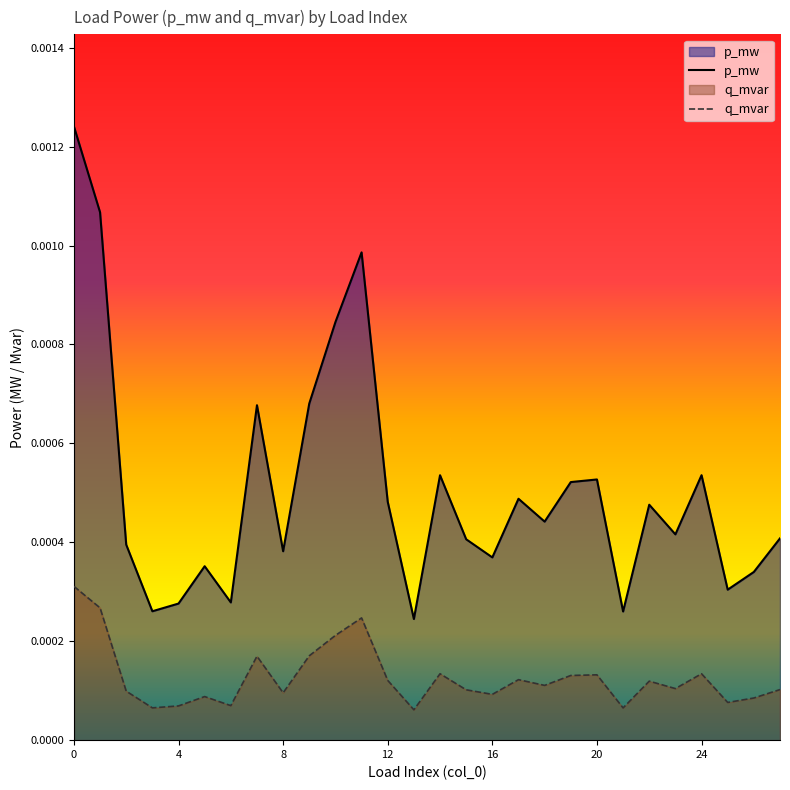

In q_mvar, how many points are lower than both neighbors (excluding endpoints)?

9